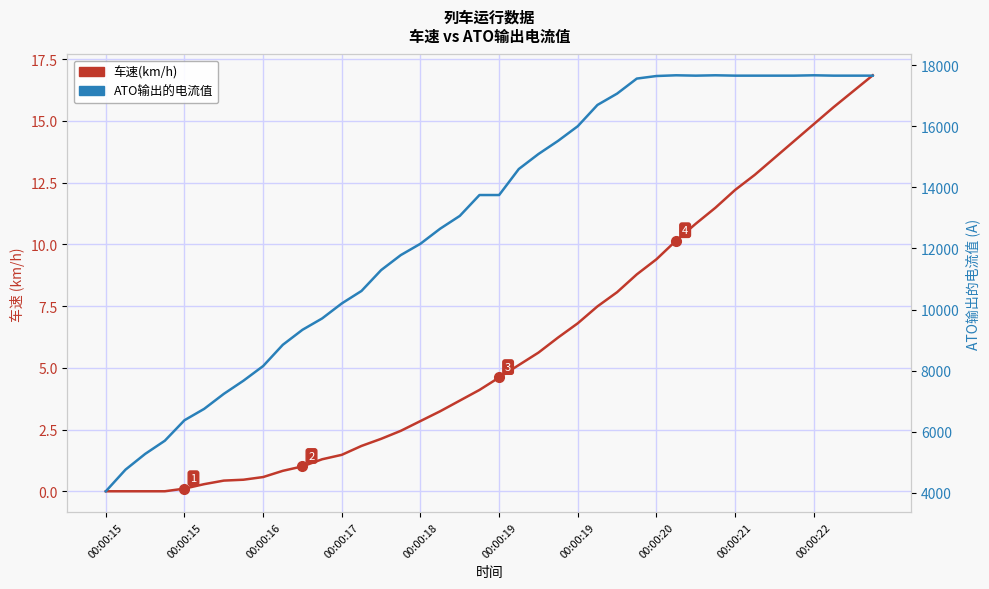

What is the sum of all 车速(km/h) values?

237.5